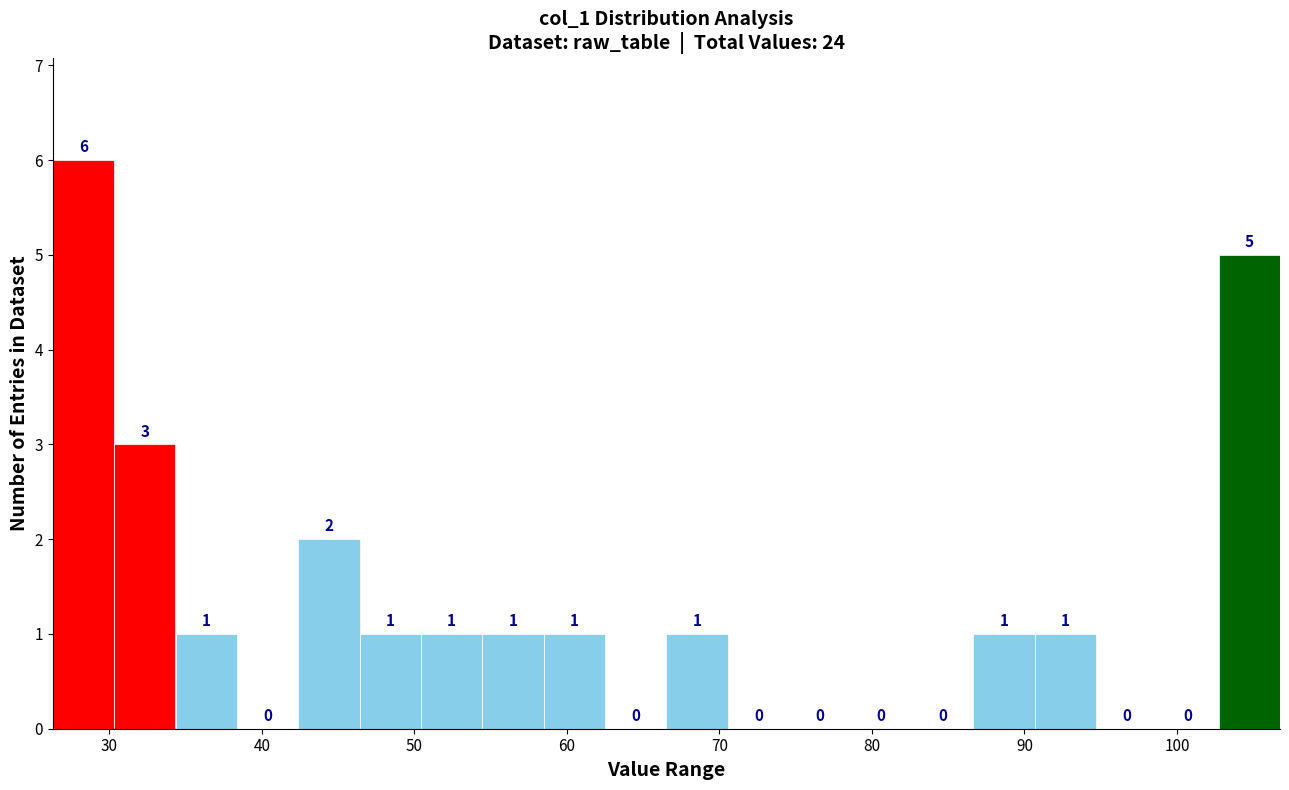

How tall is the bar that spans 46 to 50 on the x-axis? The bar edges are not printed on the chart, so give them approximately, as read against the axis.

1